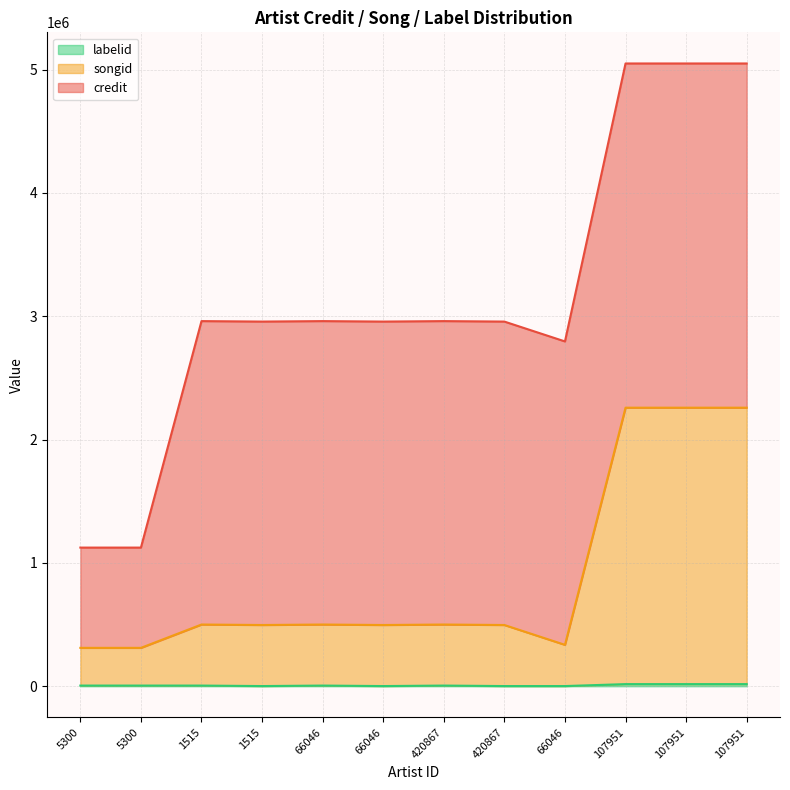

What is the label of the 3rd point from the left?

1515